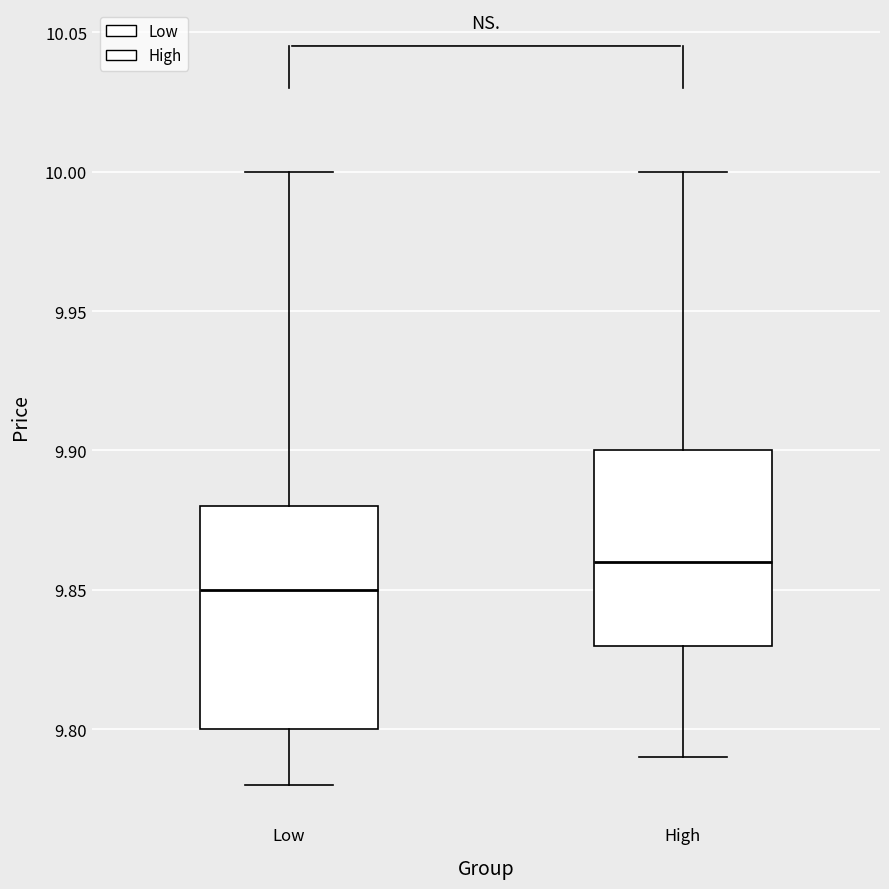

Where is the lower edge of the box for Low on the y-axis? The values are not printed on the chart, so give them approximately, as read against the axis.

9.80